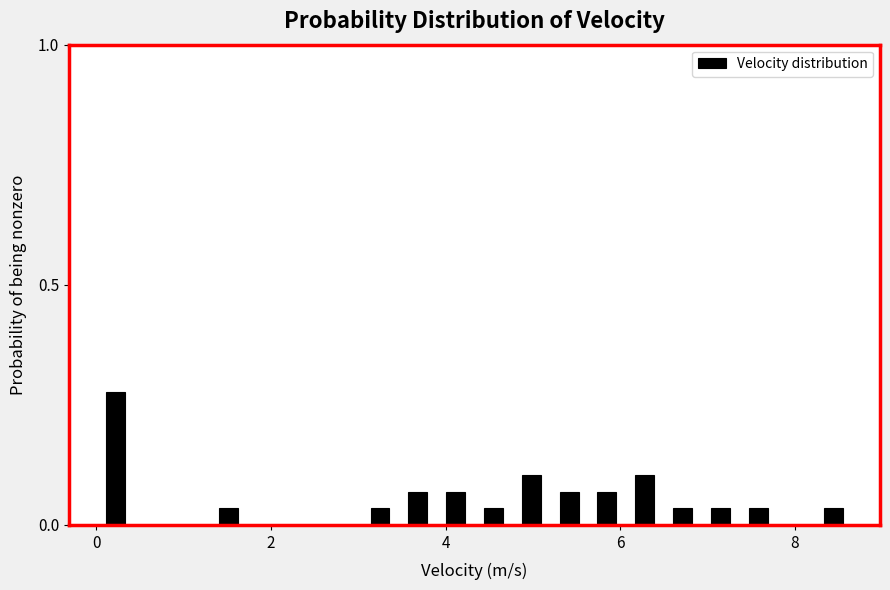

Read against the x-axis, roughly where is the centre of the tallest bar?

0.2